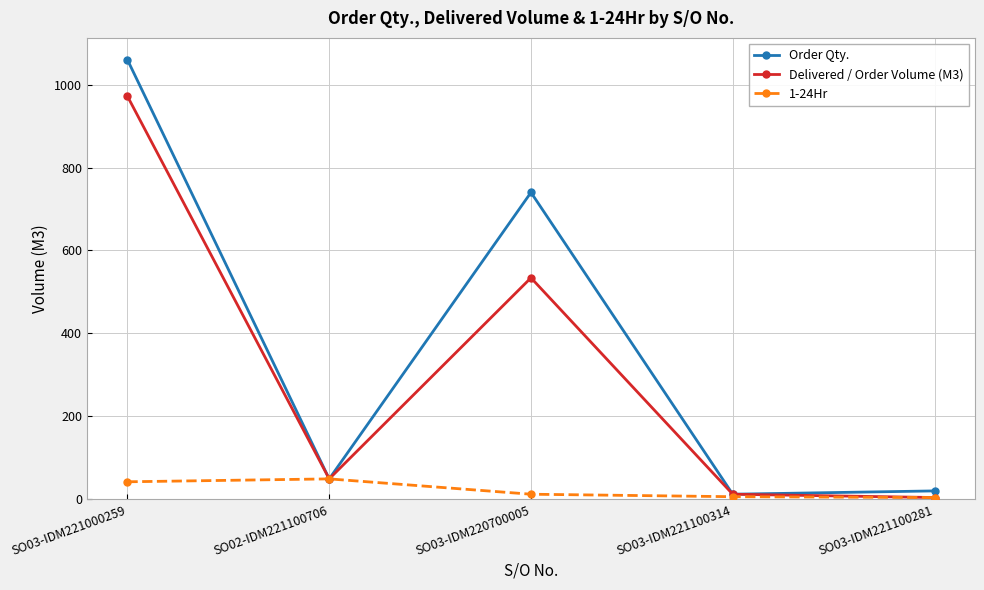

List the series in order of their overall mean, highest first.

Order Qty., Delivered / Order Volume (M3), 1-24Hr